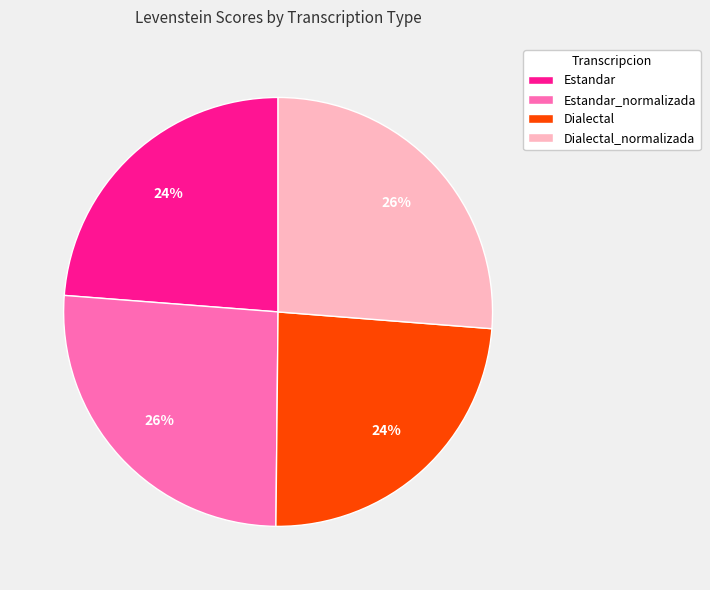

Do Estandar_normalizada and Dialectal_normalizada together represent more than half of the pie?

Yes